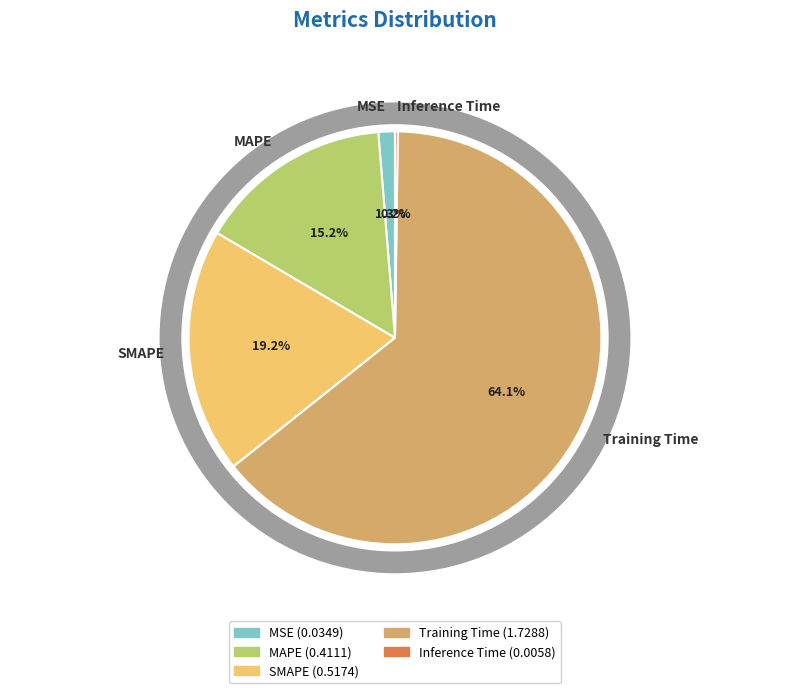

What is the ratio of the value at MAPE to the value at Training Time?

0.2